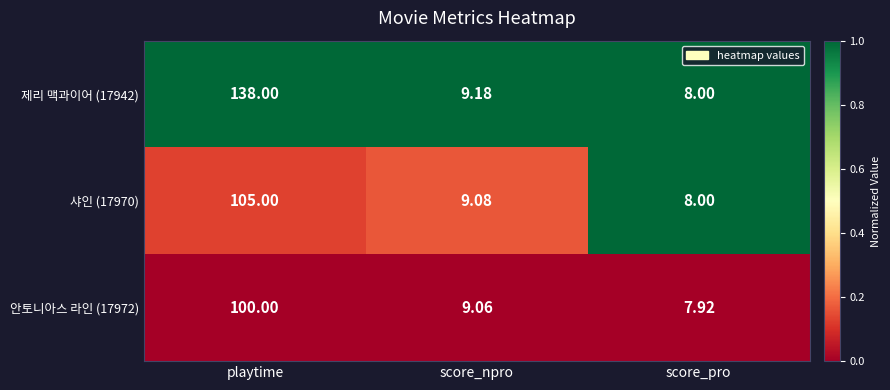

Which series changed the most between playtime and score_pro?

제리 맥과이어 (17942)